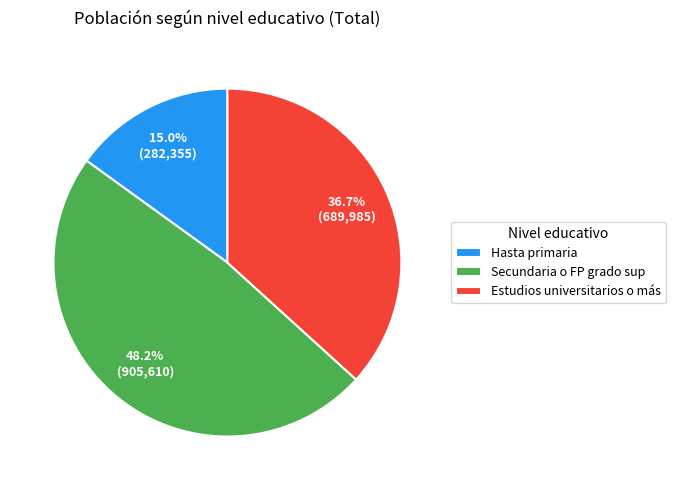

To the nearest percent, what is the difference between the largest and smallest slice percentages?

33%